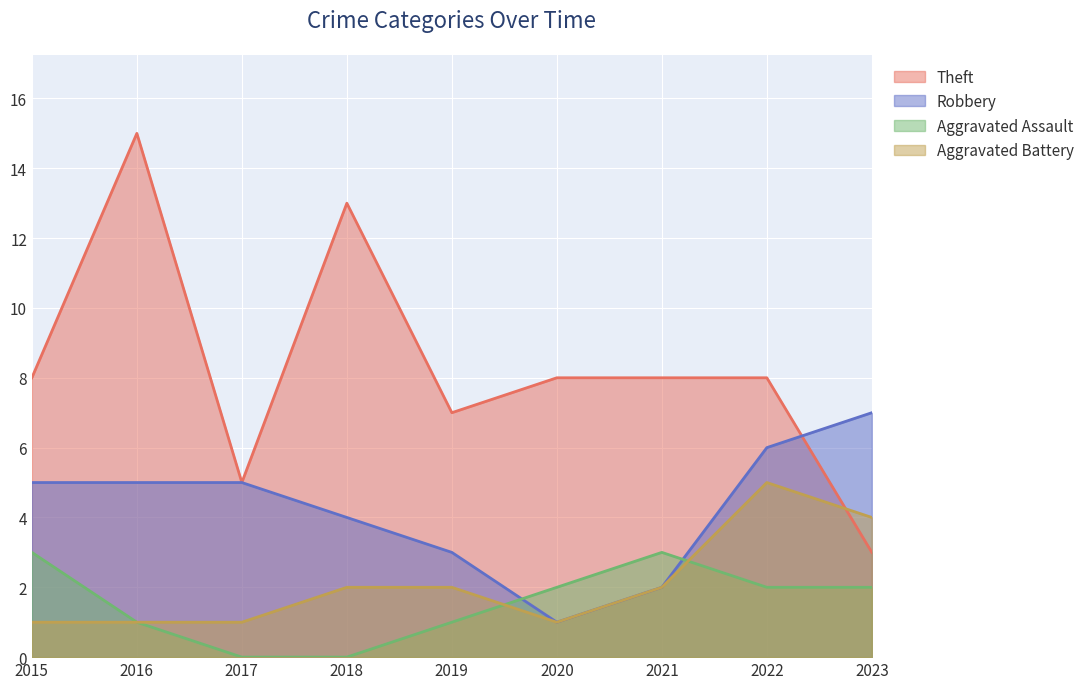

What is the sum of all Theft values?

75